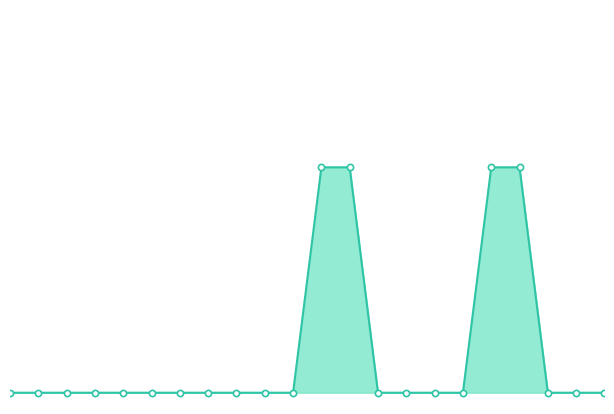

Does the chart have visible grid lines?

No